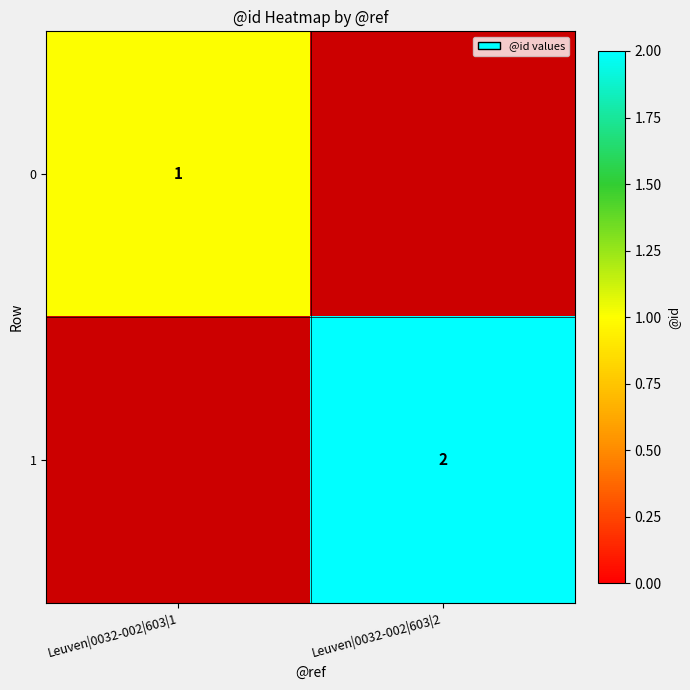

Is it true that 0 equals 1.6 at Leuven|0032-002|603|1?

False